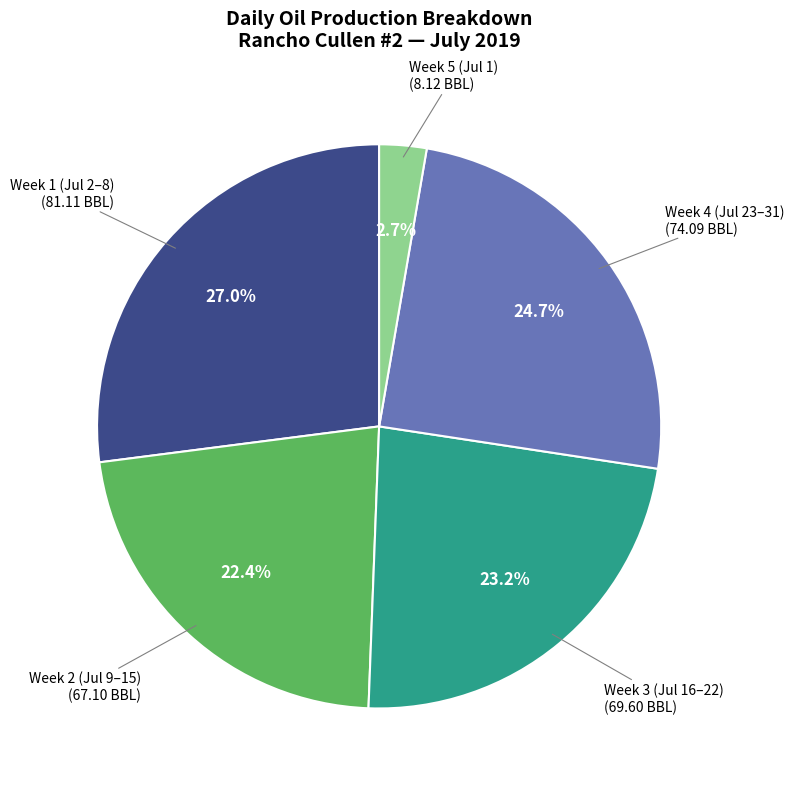

Is there a majority slice in this chart?

No